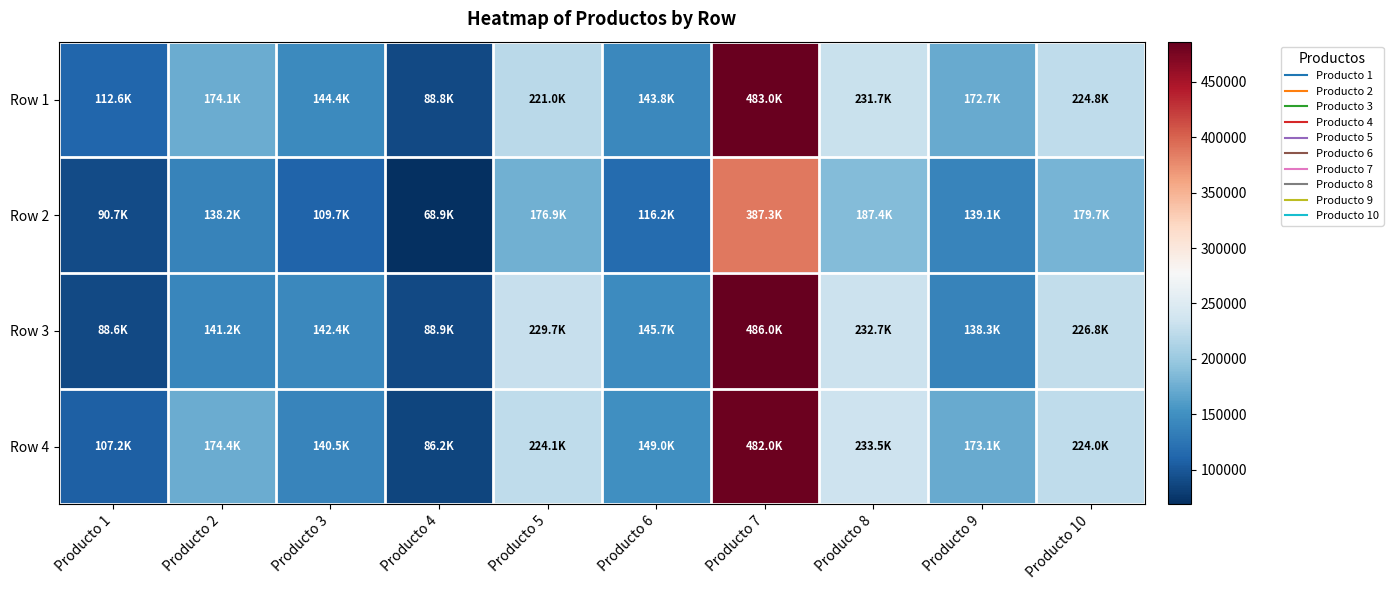

At Producto 9, list the series in order from smallest to largest.

Row 3, Row 2, Row 1, Row 4